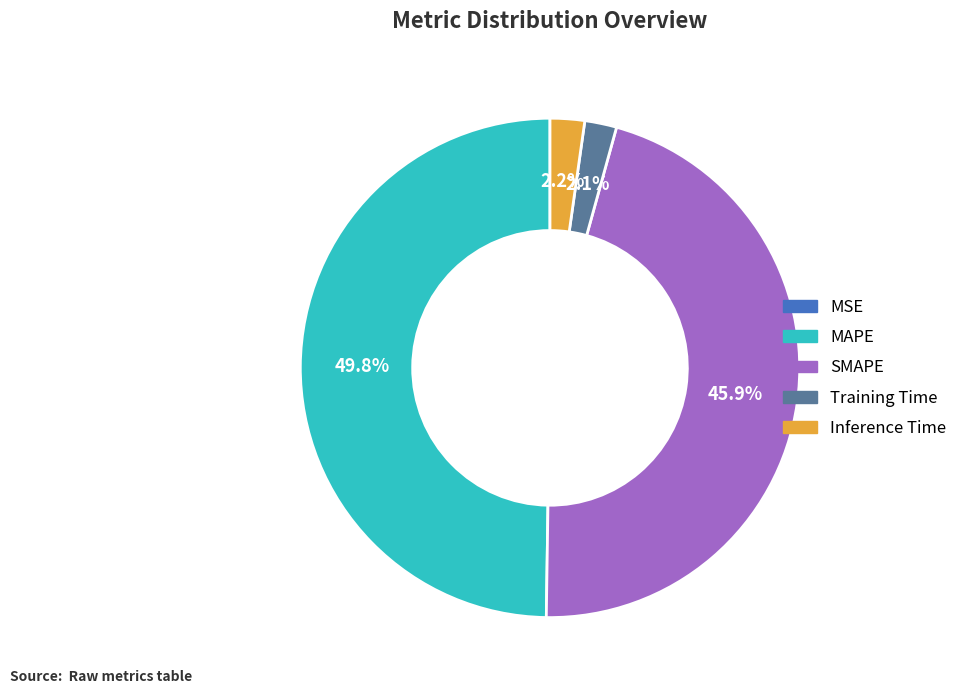

Which category has the biggest portion of the pie?

MAPE